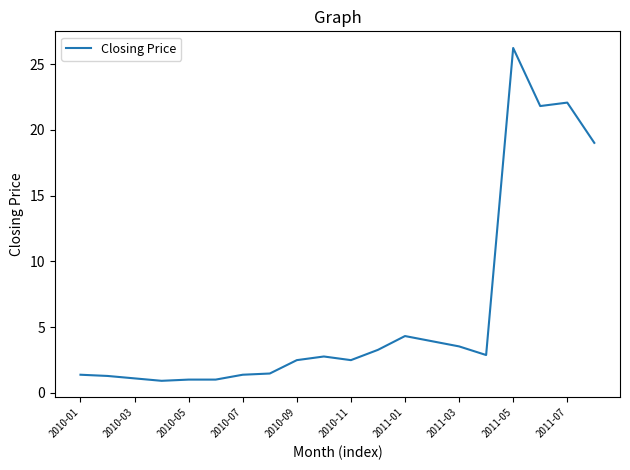

What is the maximum value shown in the chart?

26.2